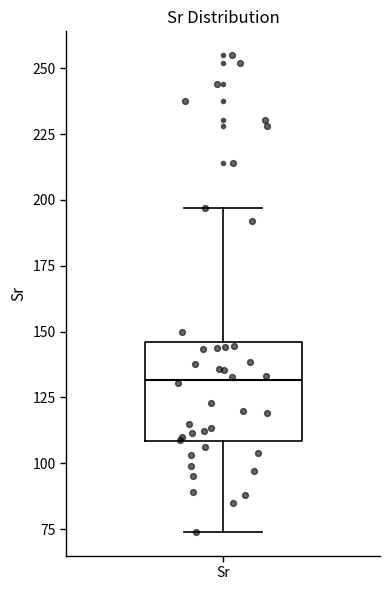

Read this box plot against the y-axis: the position of the median line, the range covered by the box, and the ends of both whiskers. The values are not printed on the chart, so give them approximately, as read against the axis.

median 130, box 110 to 145, whiskers 75 to 195